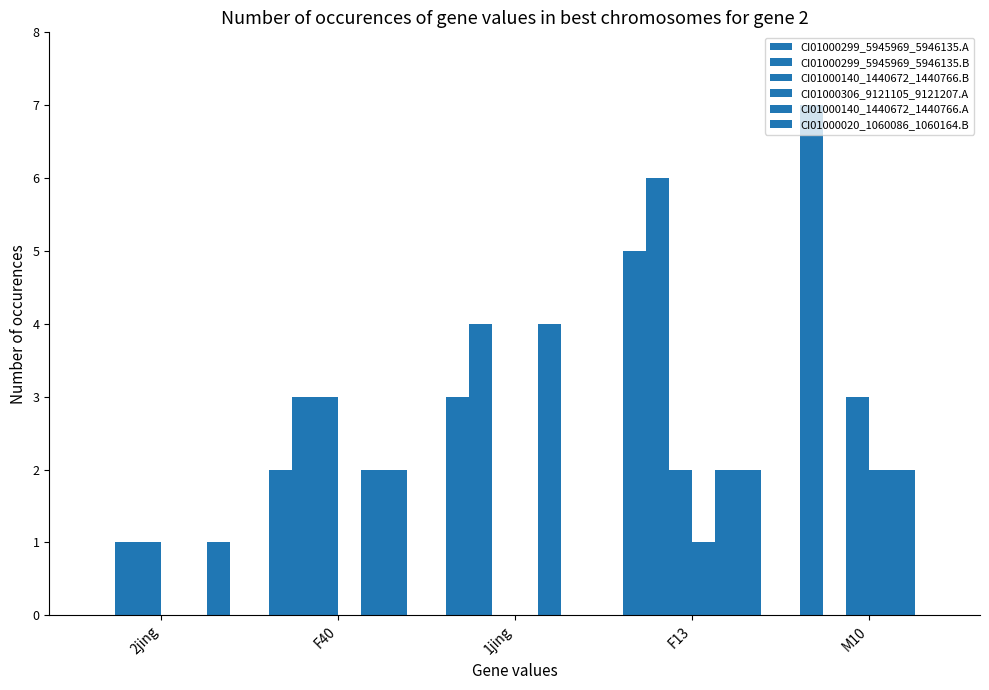

How many data points does each series have?

5